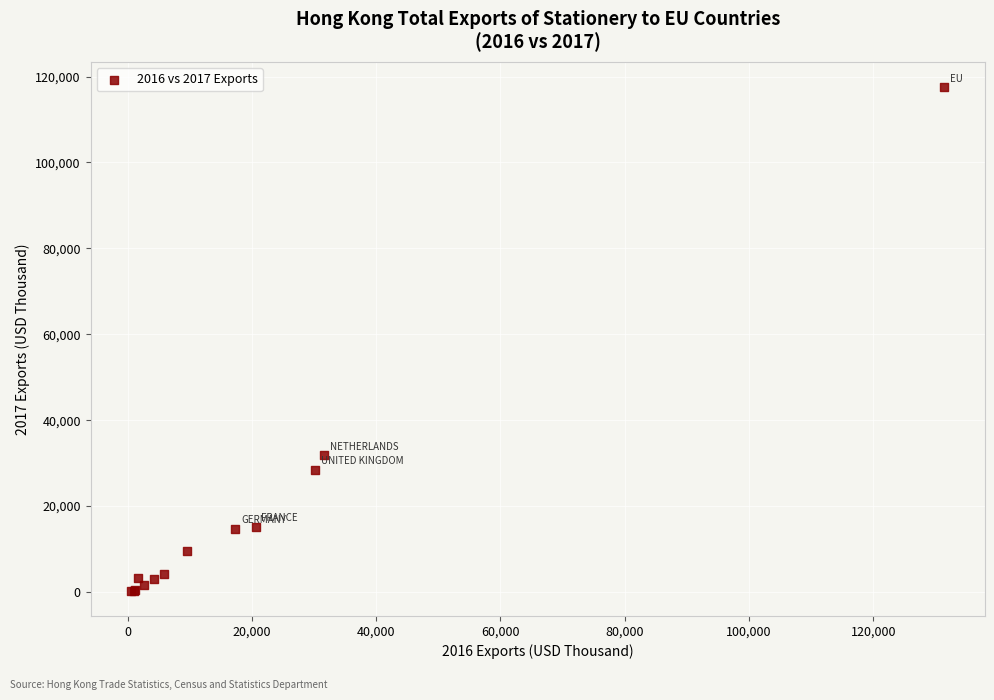

What Y value in the scatter plot is closest to 58923?

31782.7